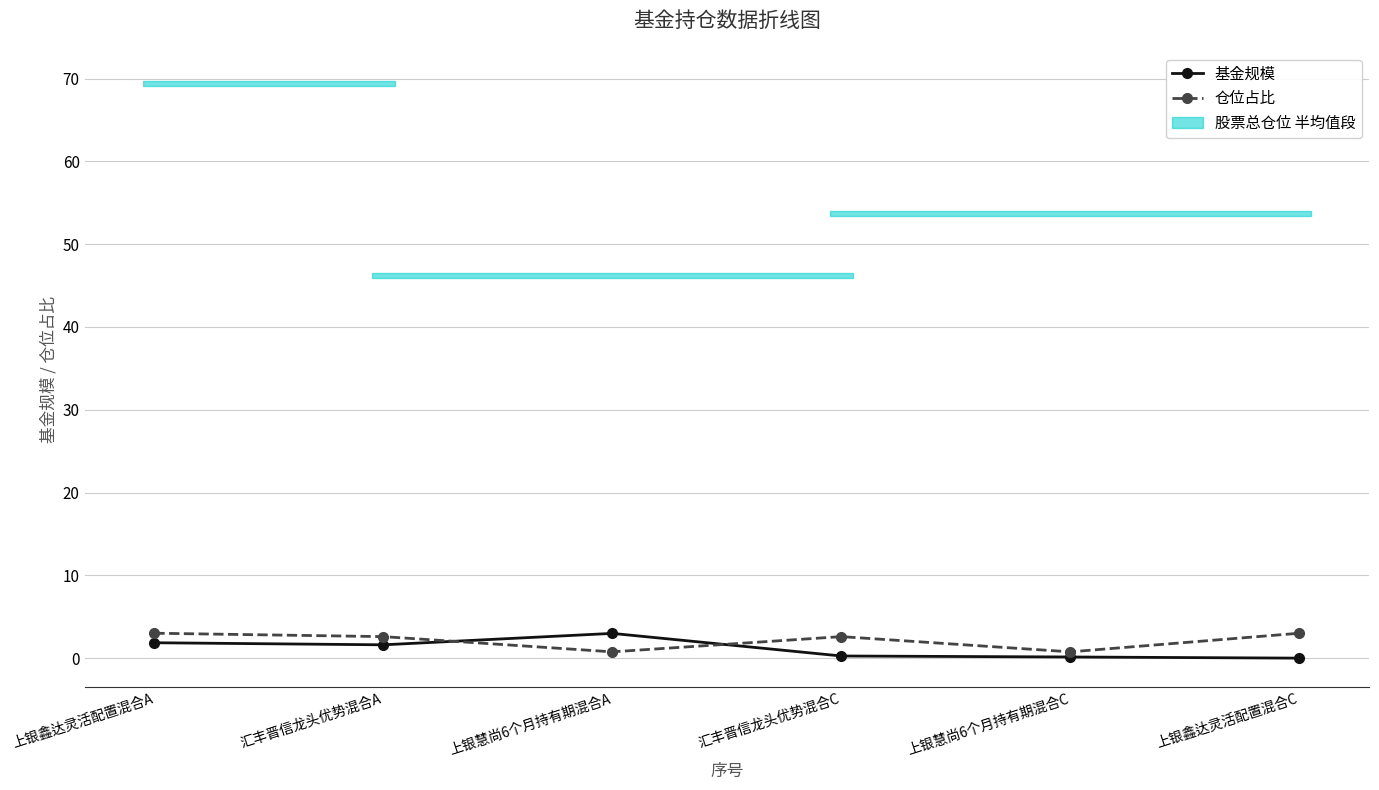

The 基金规模 series shows 1.4 at 上银慧尚6个月持有期混合A. True or false?

False